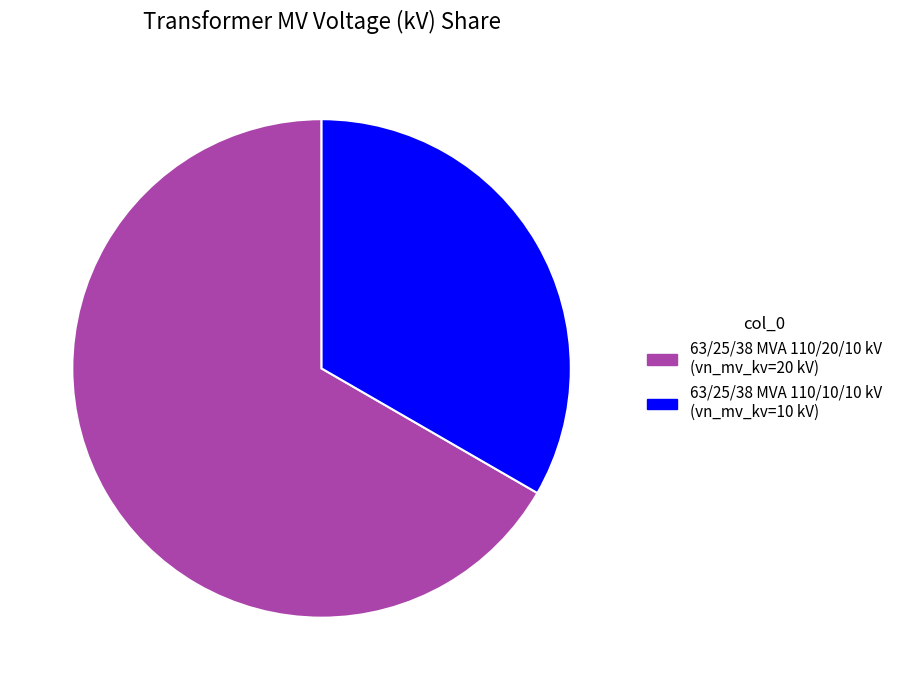

Which slice is the smallest?

63/25/38 MVA 110/10/10 kV